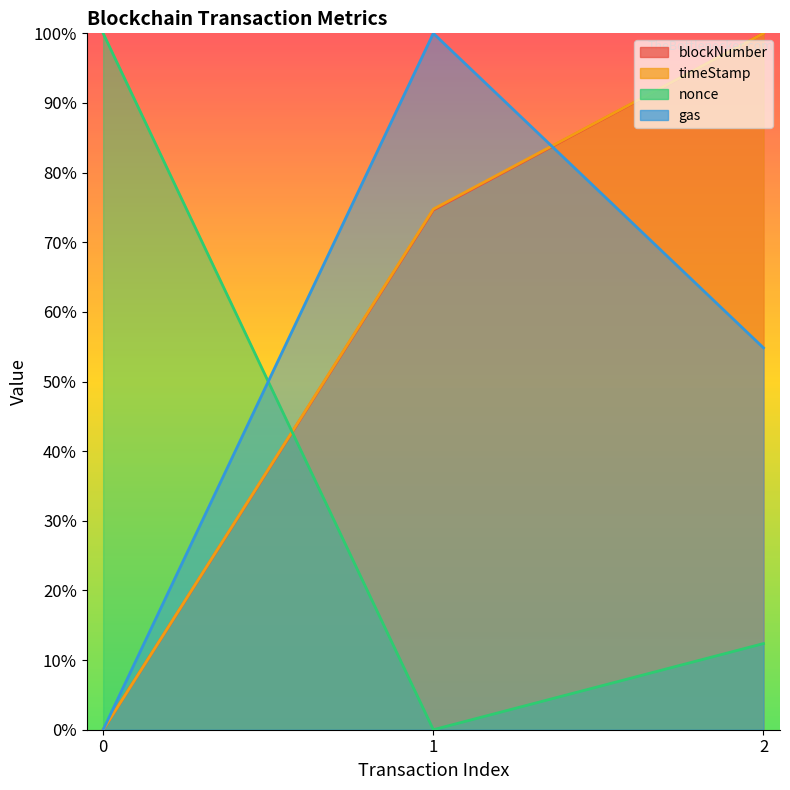

Reading left to right, list all the values displayed in this chart.

blockNumber: 0=0.0	1=74.6	2=100.0
timeStamp: 0=0.0	1=74.8	2=100.0
nonce: 0=100.0	1=0.0	2=12.4
gas: 0=0.0	1=100.0	2=54.8